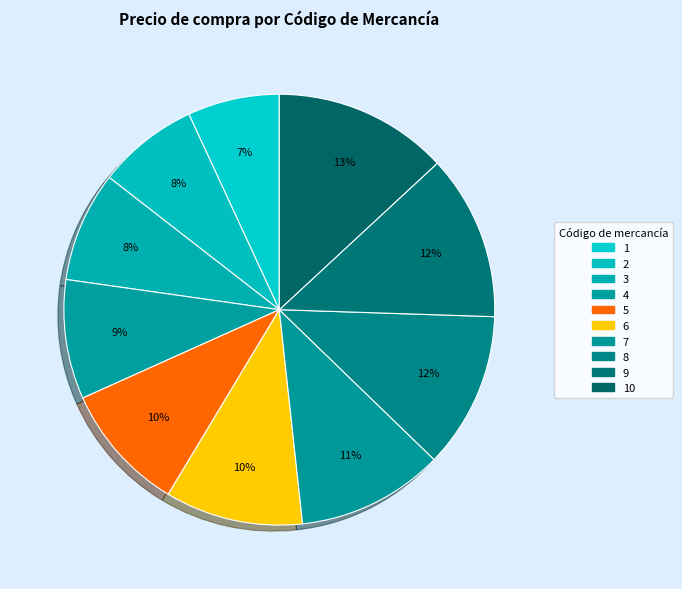

True or false: 9 accounts for 12% of the total.

True